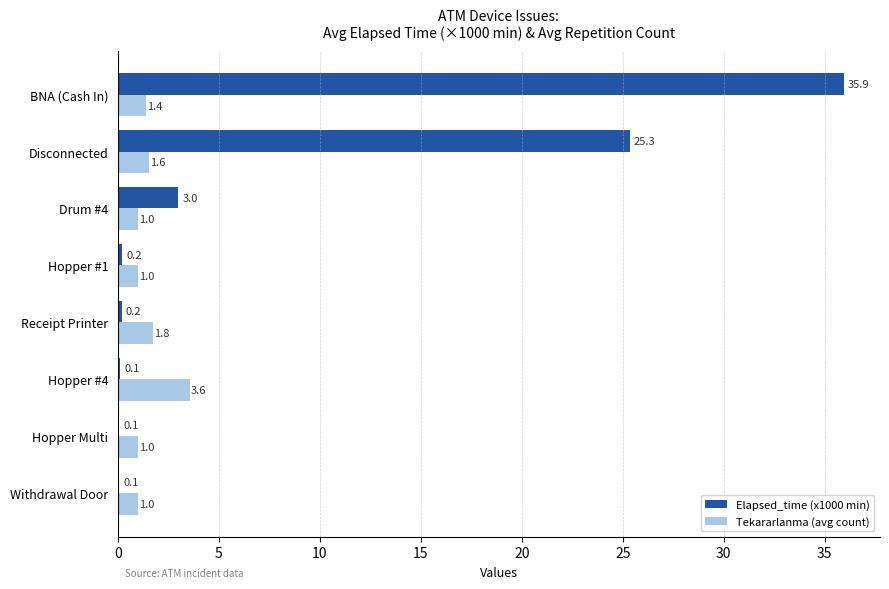

Where is Elapsed_time (x1000 min) nearest to the value 18?

Disconnected